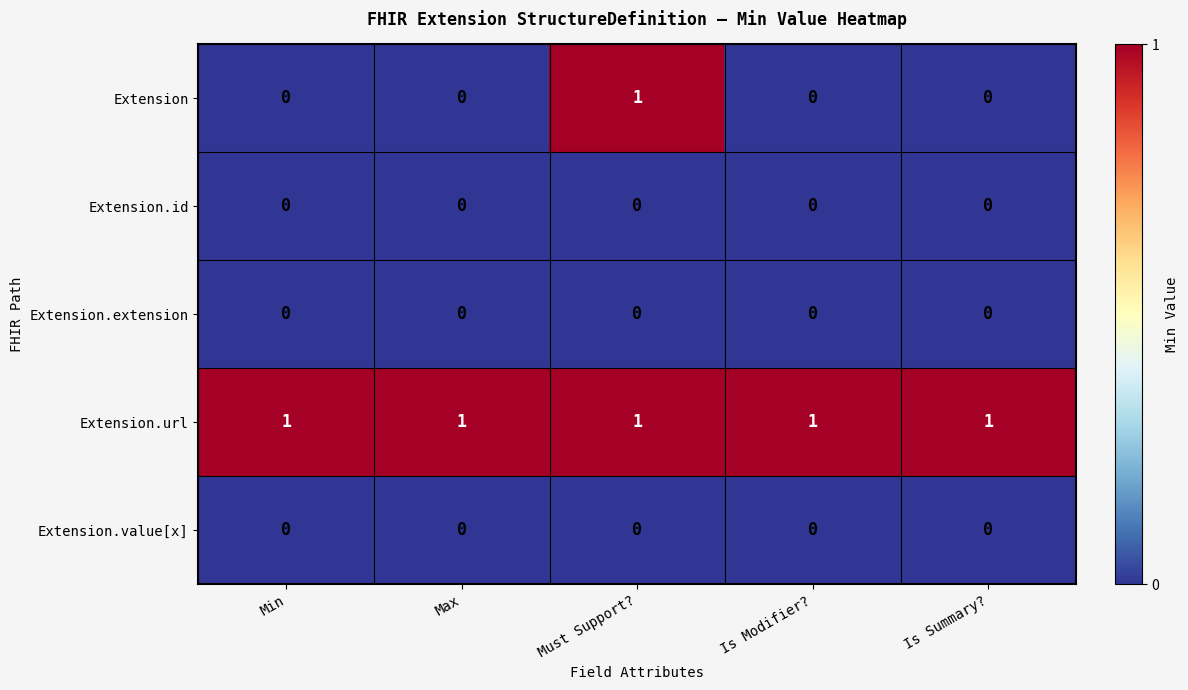

Reading left to right, what are all the values shown in this chart?

Extension: 0	0	1	0	0
Extension.id: 0	0	0	0	0
Extension.extension: 0	0	0	0	0
Extension.url: 1	1	1	1	1
Extension.value[x]: 0	0	0	0	0